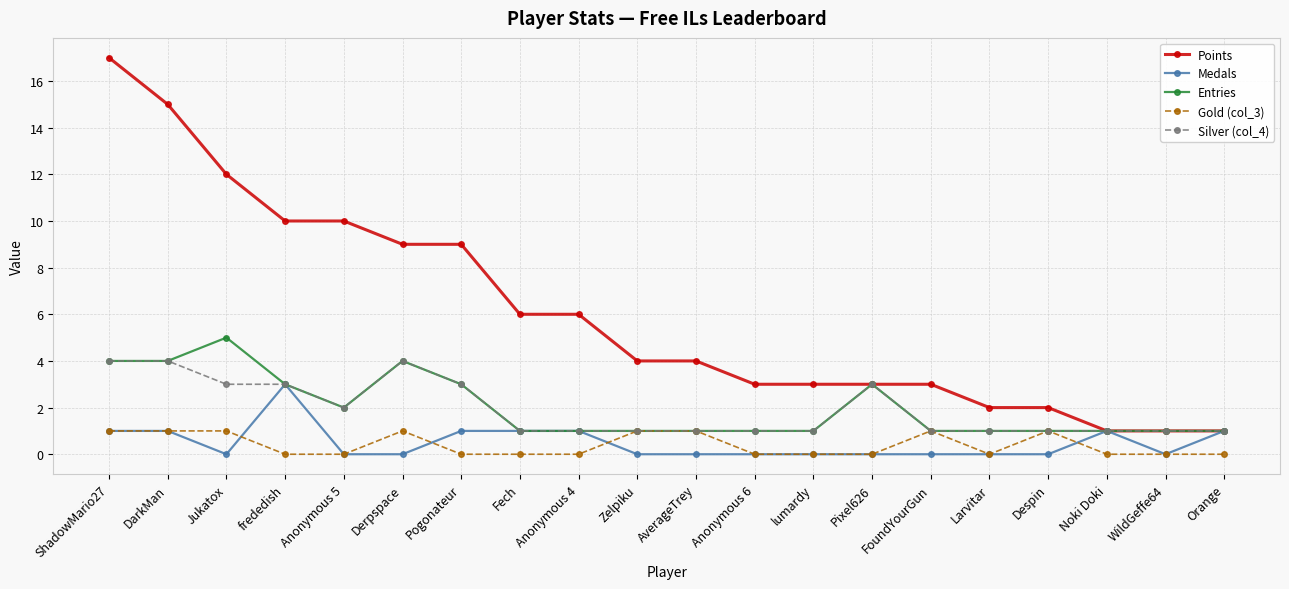

Is it true that Entries equals 5 at Jukatox?

True